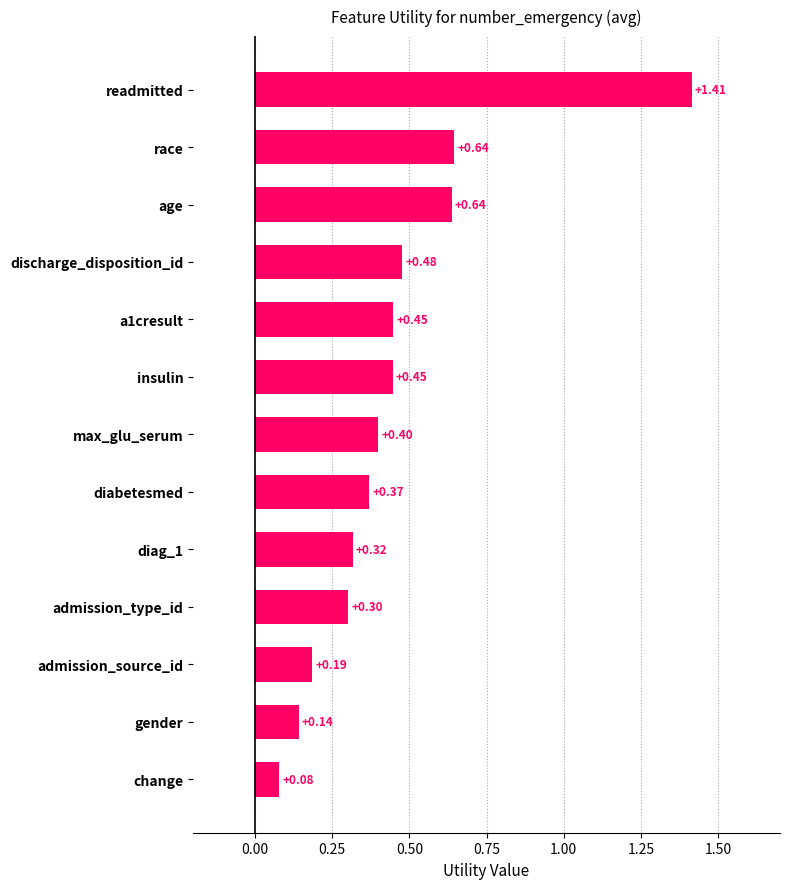

What is the sum of the values at max_glu_serum and admission_type_id?

0.7